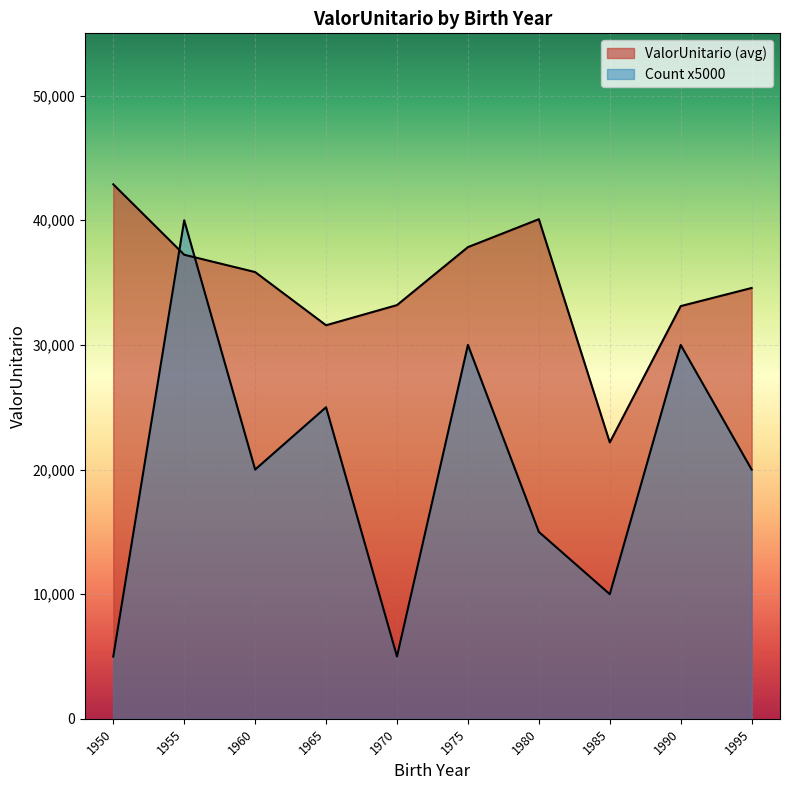

How many lines are shown in the chart?

2